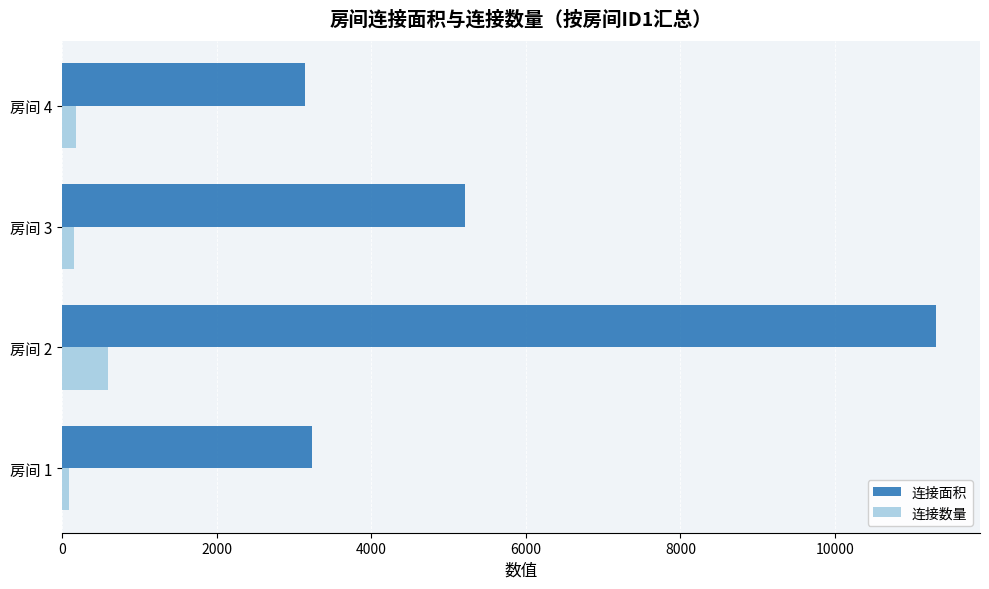

At which label is 连接数量 closest to 347?

房间 4